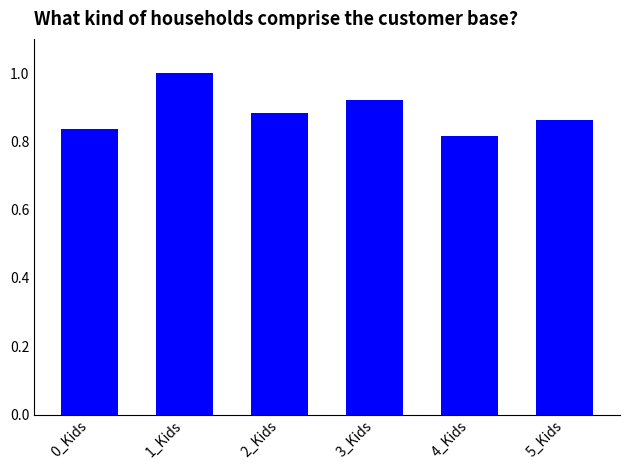

What is the difference between the maximum and second lowest values?

0.2